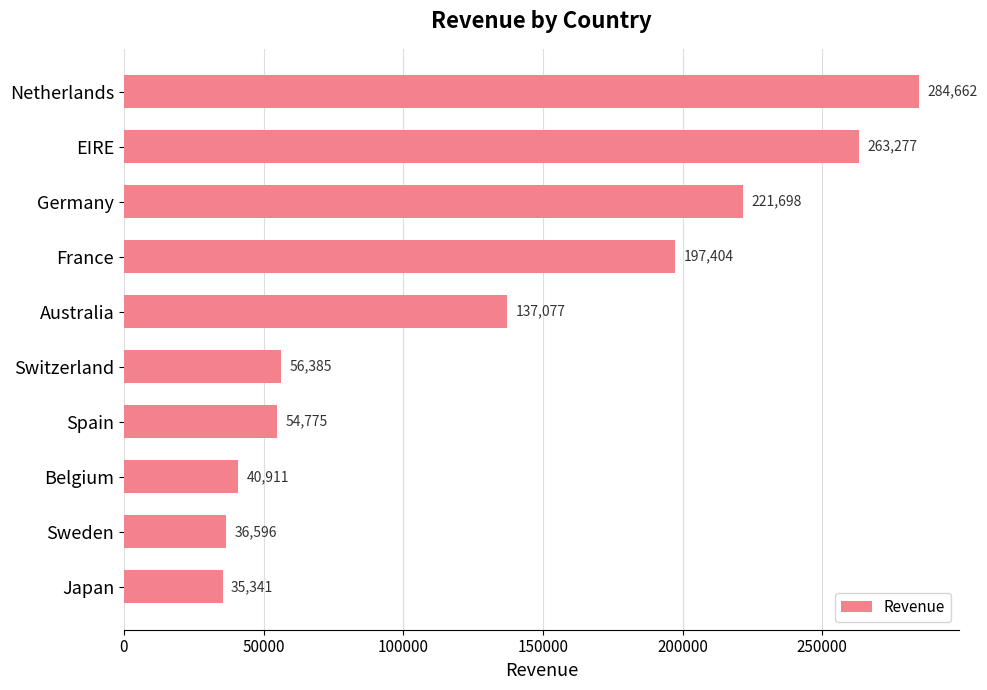

What is the difference between the maximum and minimum values?

249320.9